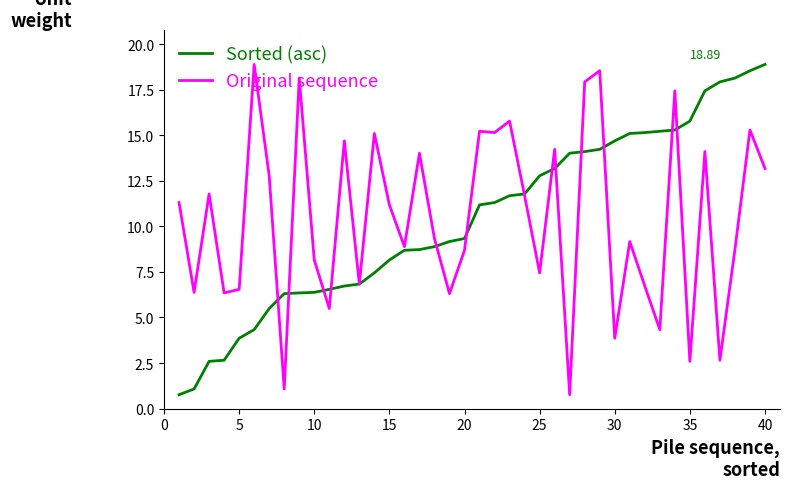

Does the chart display data point markers on the line(s)?

No